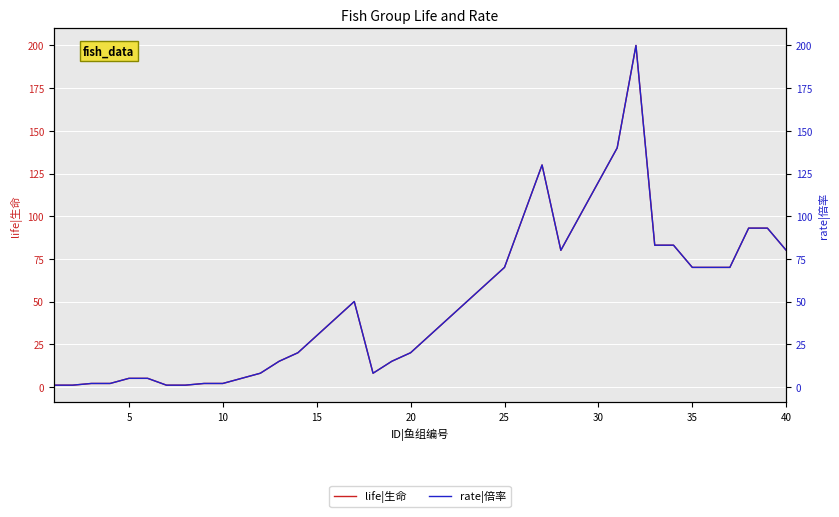

True or false: life|生命 has more than 1 interior local peaks.

True